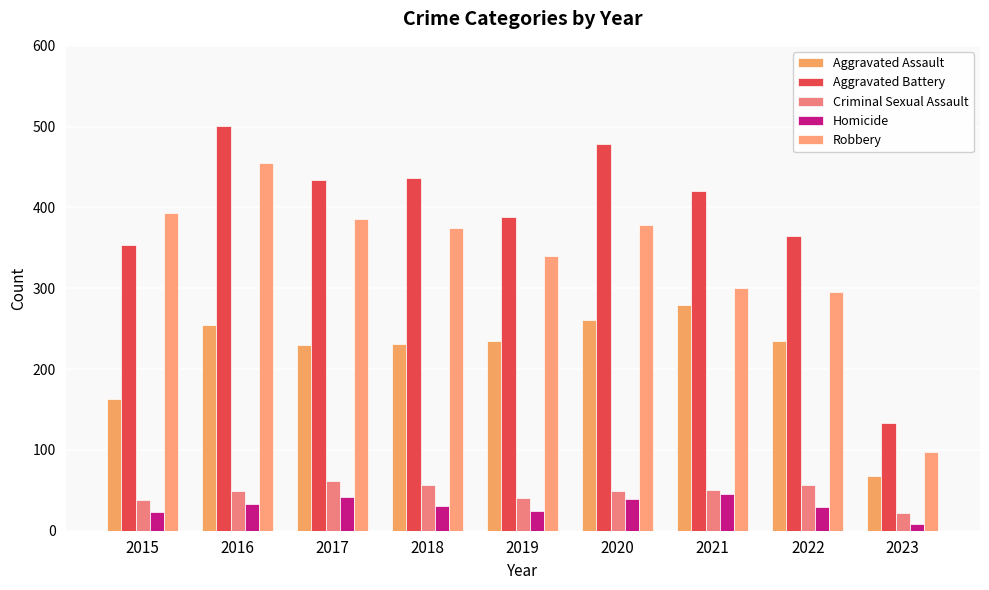

Which series changed the most between 2015 and 2023?

Robbery